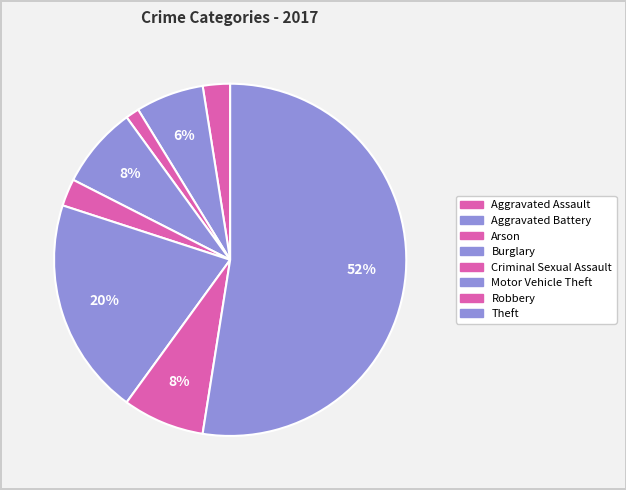

How many segments does this pie chart have?

8